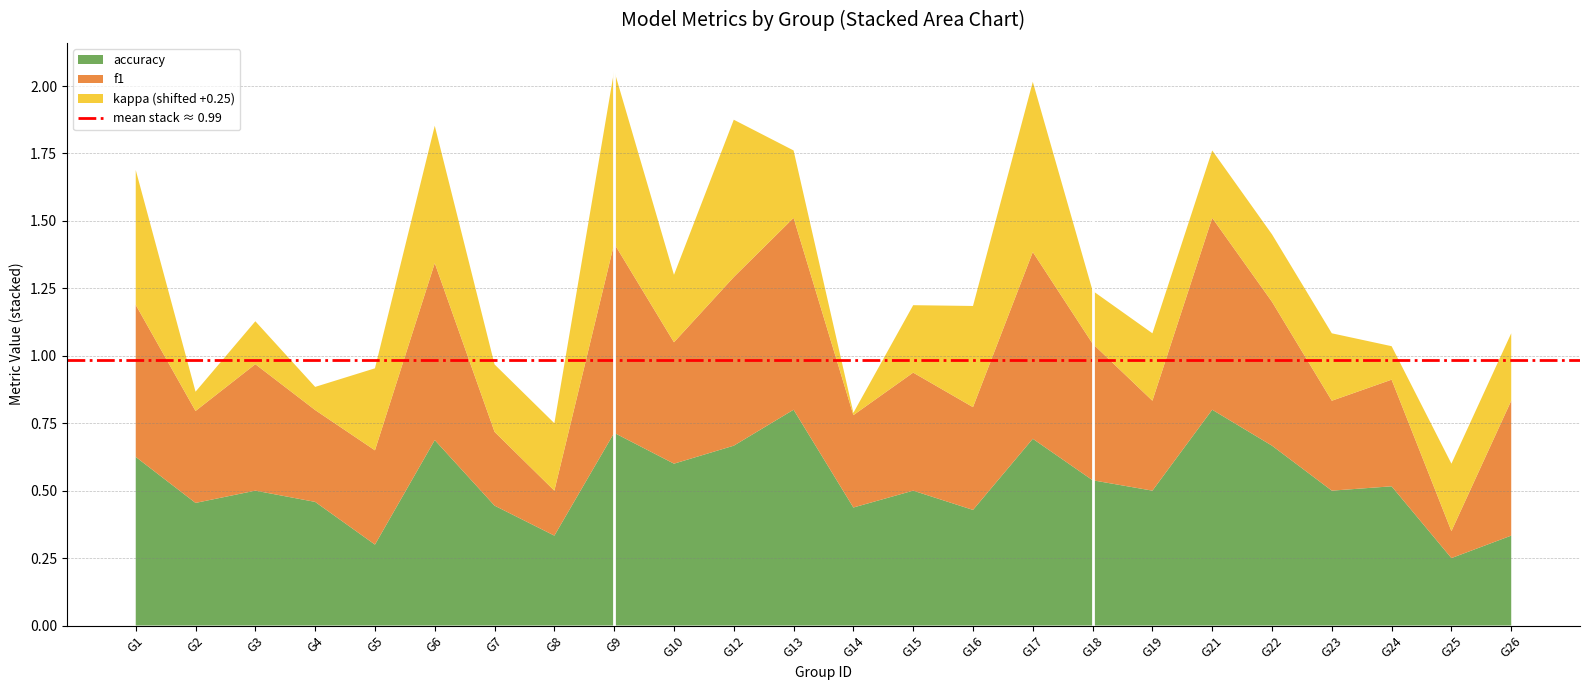

Reading left to right, list all the values displayed in this chart.

f1: 0.6	0.3	0.5	0.3	0.3	0.7	0.3	0.2	0.7	0.5	0.6	0.7	0.3	0.4	0.4	0.7	0.5	0.3	0.7	0.5	0.3	0.4	0.1	0.5
kappa: 0.2	-0.2	-0.1	-0.2	0.1	0.3	0.0	0.0	0.4	0.0	0.3	0.0	-0.2	0.0	0.1	0.4	-0.1	0.0	0.0	0.0	0.0	-0.1	0.0	0.0
accuracy: 0.6	0.5	0.5	0.5	0.3	0.7	0.4	0.3	0.7	0.6	0.7	0.8	0.4	0.5	0.4	0.7	0.5	0.5	0.8	0.7	0.5	0.5	0.2	0.3